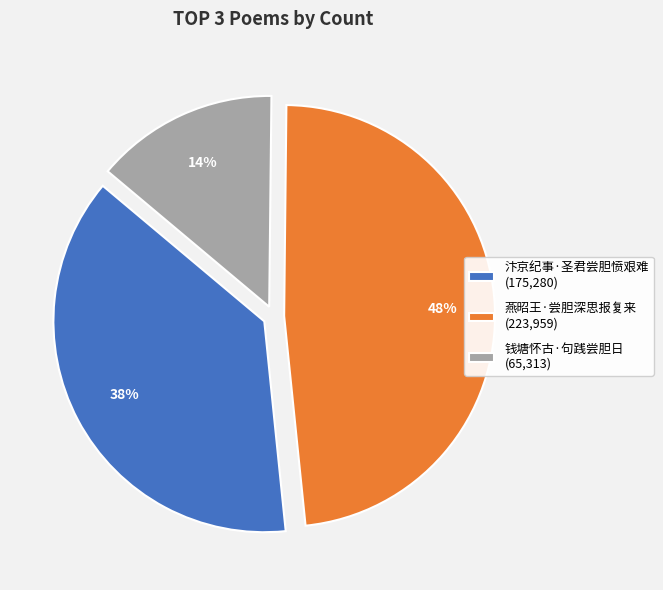

Does 汴京纪事·圣君尝胆愤艰难 account for over 50% of the chart?

No